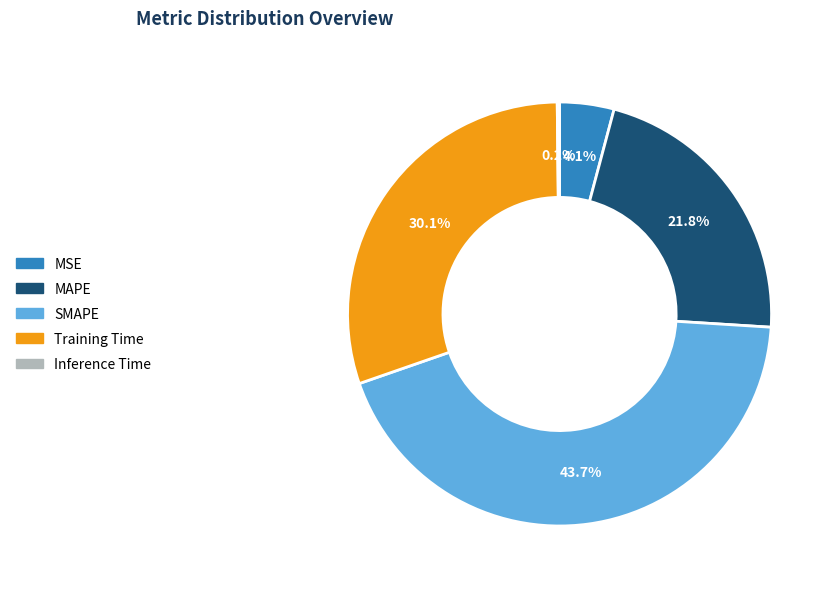

What is the largest slice in the pie chart?

SMAPE